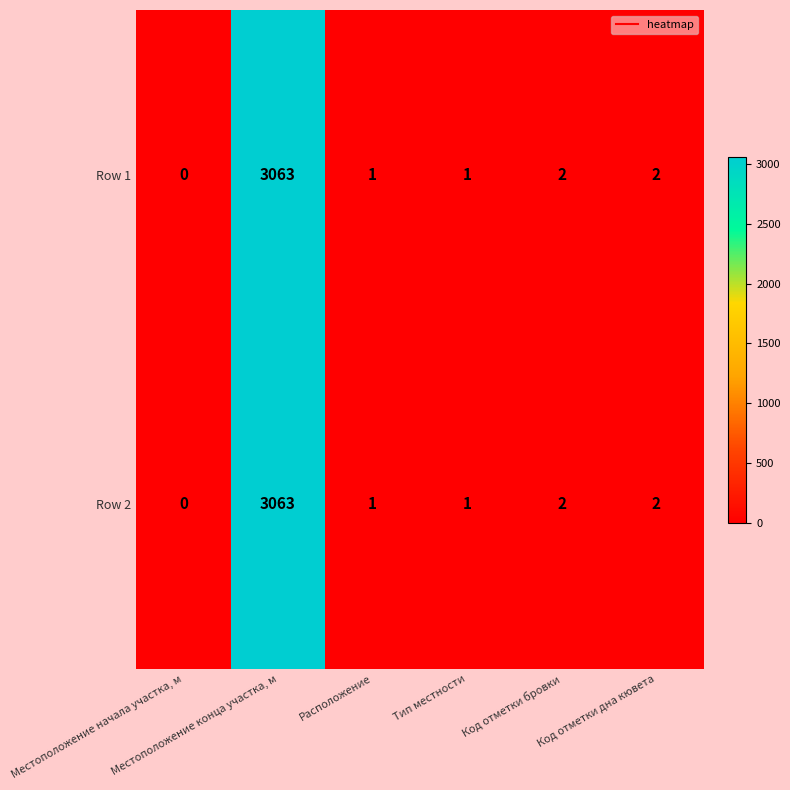

What is the difference between the maximum and second lowest values in the Row 2 series?

3062